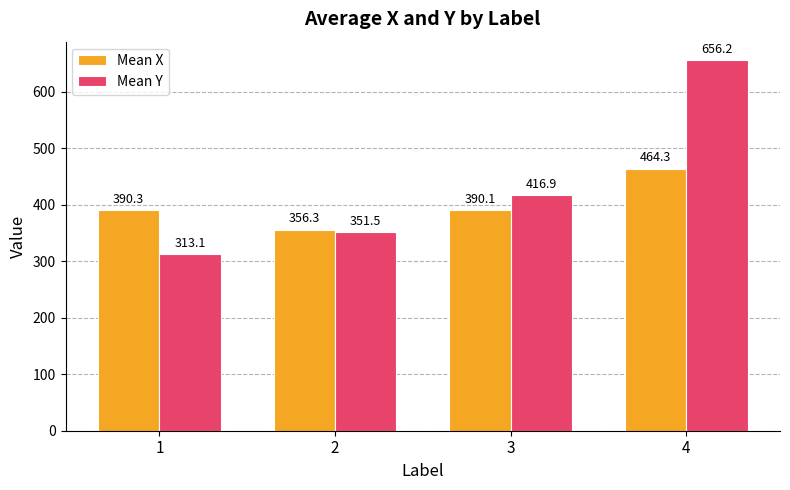

What is the spread (max minus min) of values at 2?

4.8